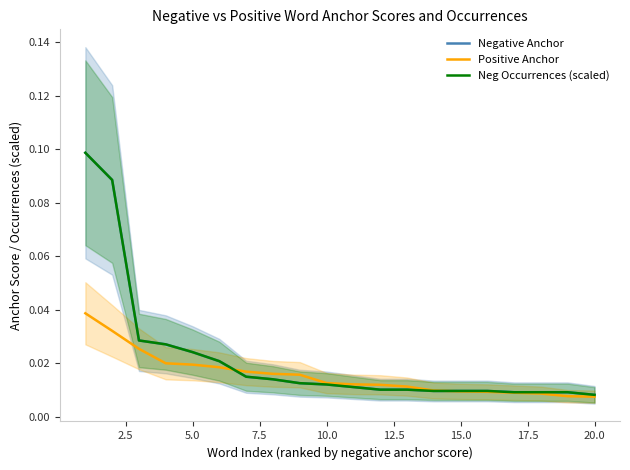

The value of Neg Occurrences (scaled) at 16 is 0.0. True or false?

False